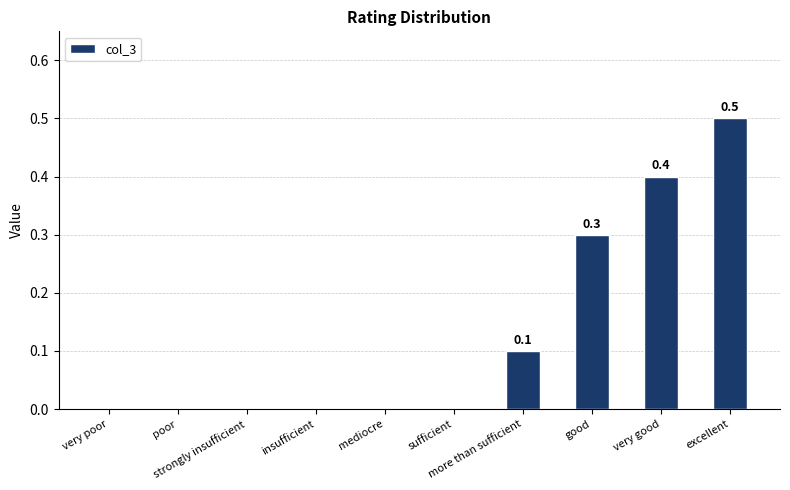

What is the sum of all values?

1.3